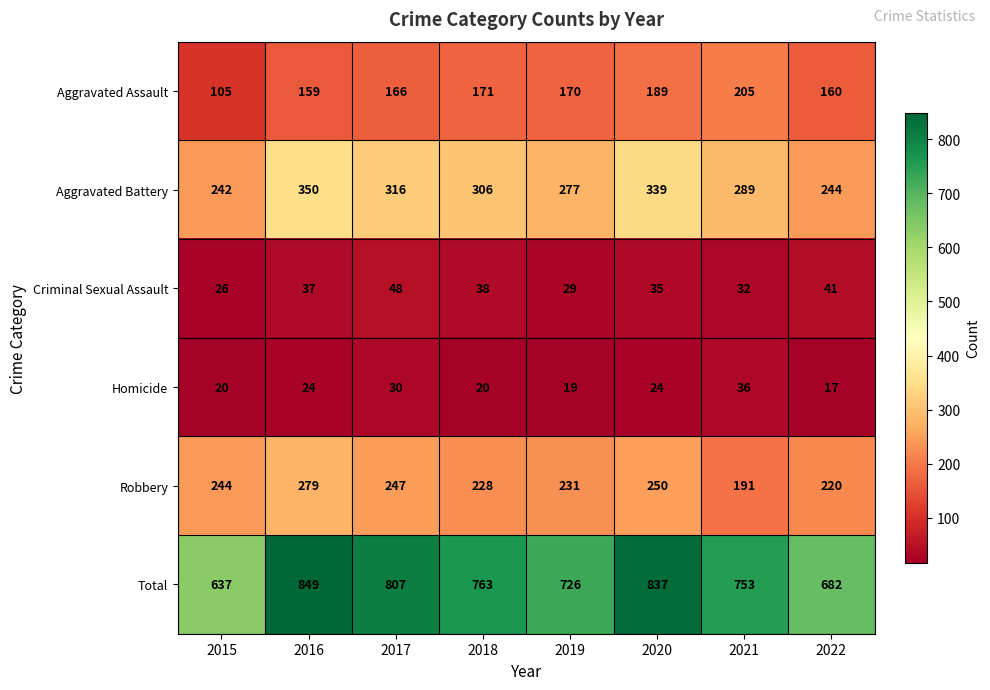

What is the difference between the maximum and minimum values in the Homicide series?

19